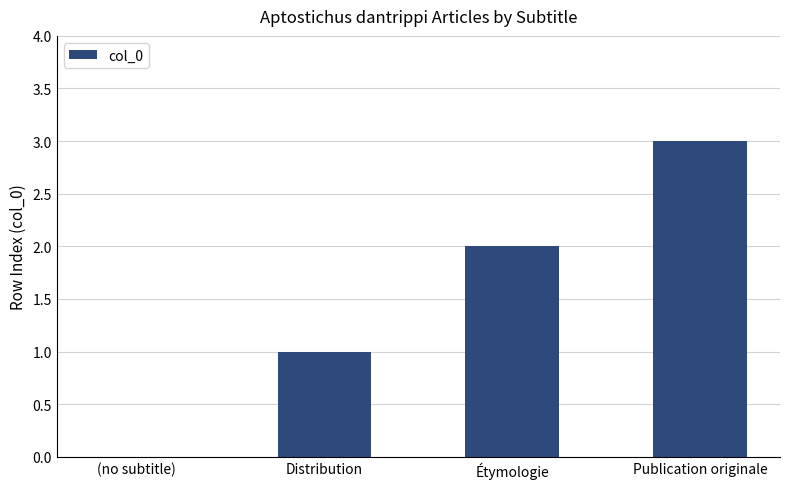

How many values are above zero?

3